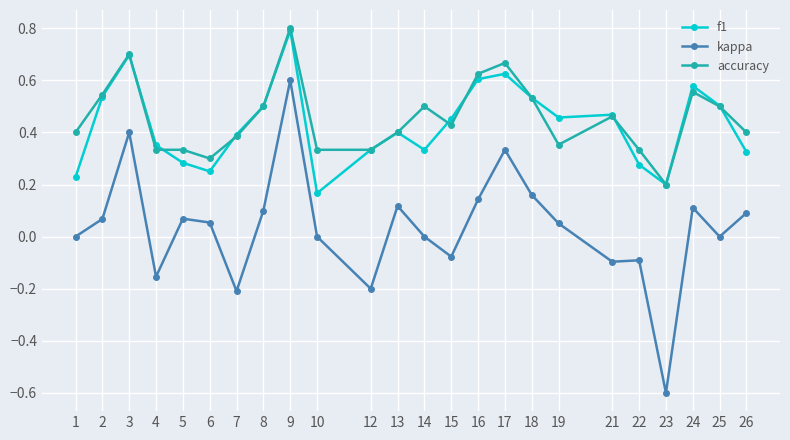

Is the value of f1 at 10 greater than the value of kappa at 14?

Yes